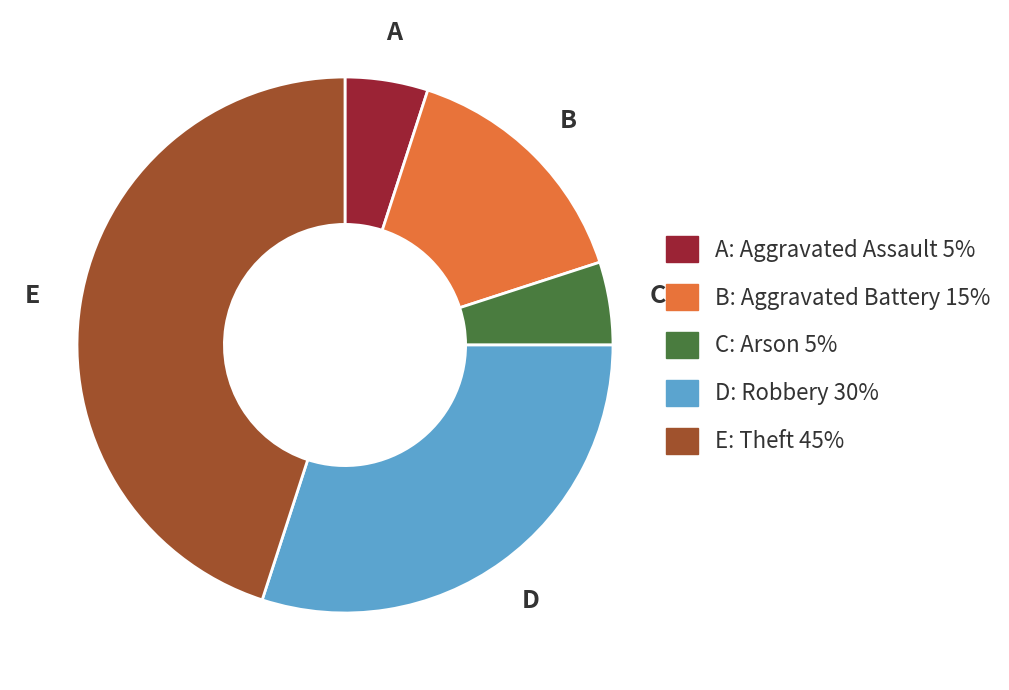

Is there any slice that represents more than half of the pie?

No